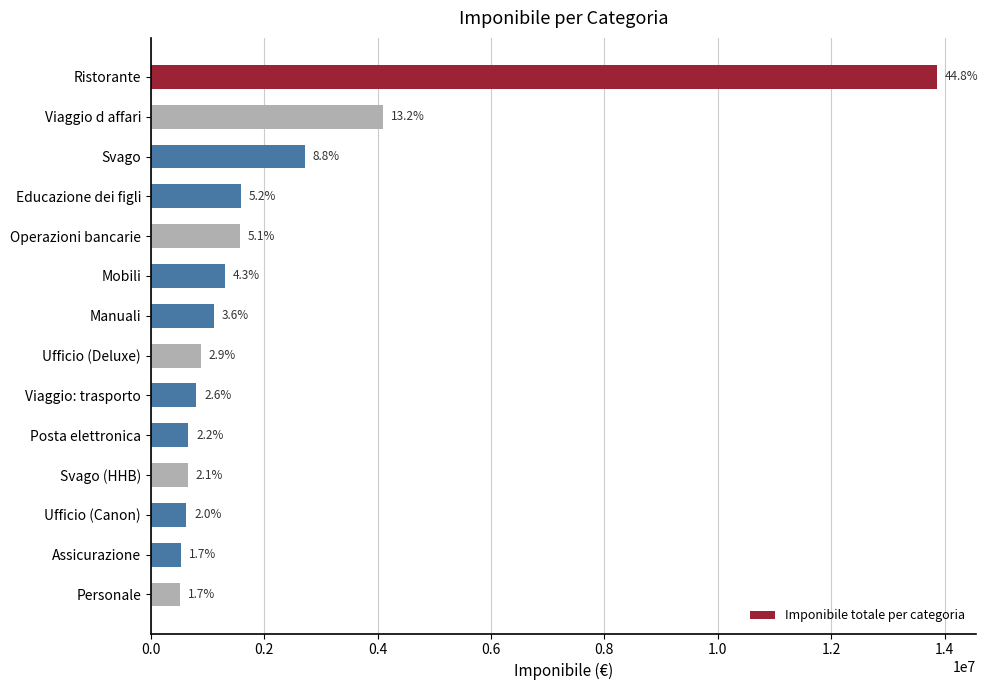

What is the average value?

2210500